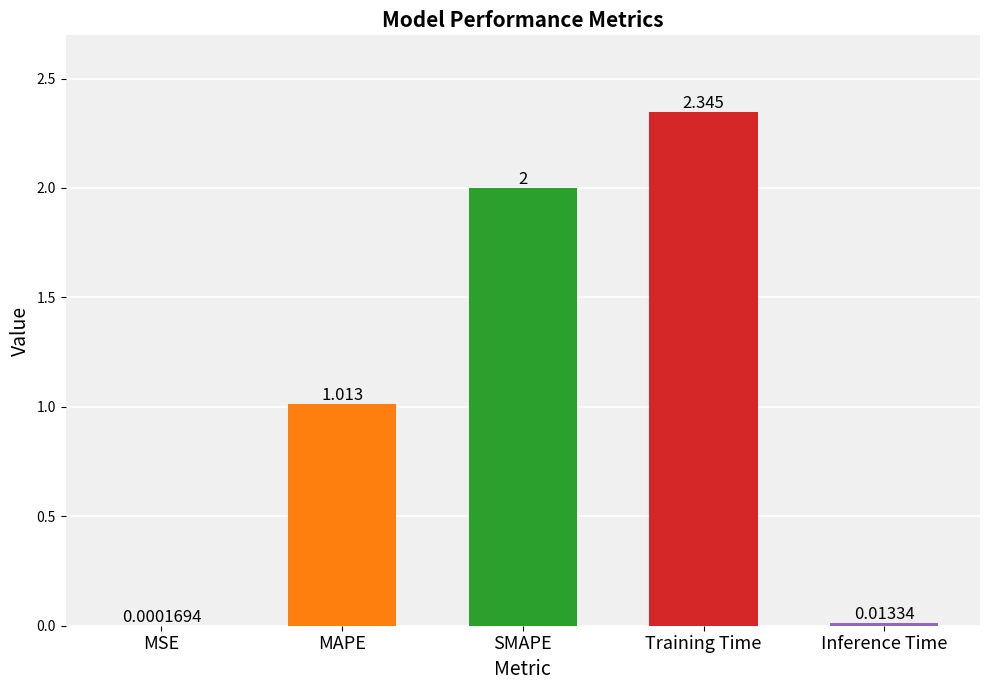

The value at SMAPE is 2.0. True or false?

True